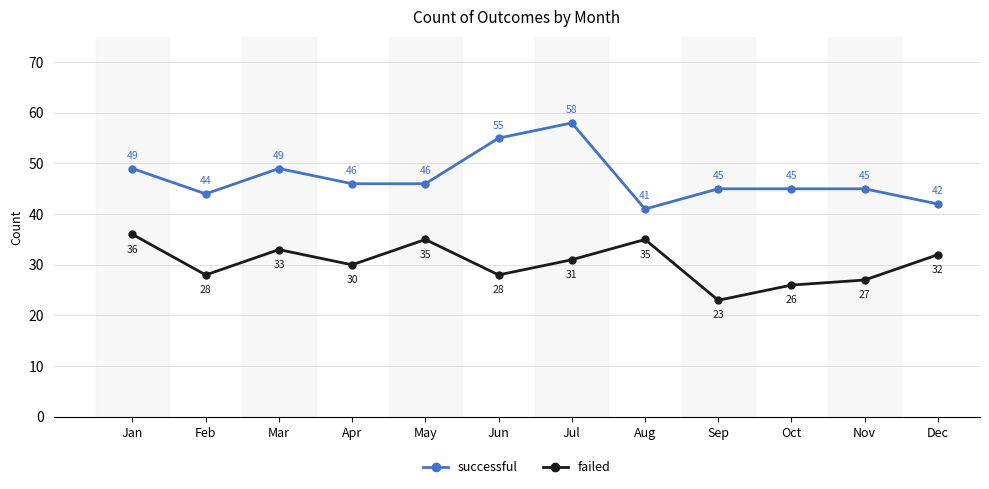

The successful series shows 45 at Oct. True or false?

True